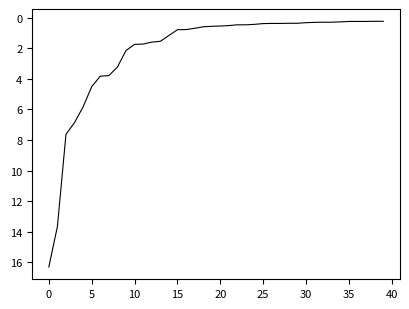

What is the greatest value displayed?

16.3